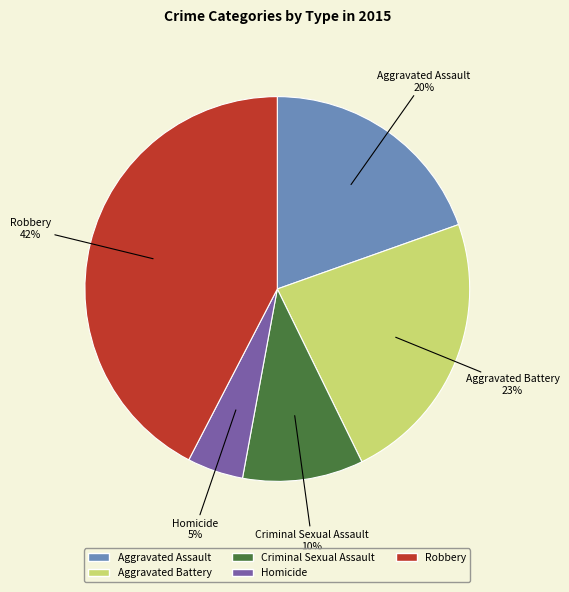

Between Aggravated Assault and Criminal Sexual Assault, which is larger?

Aggravated Assault